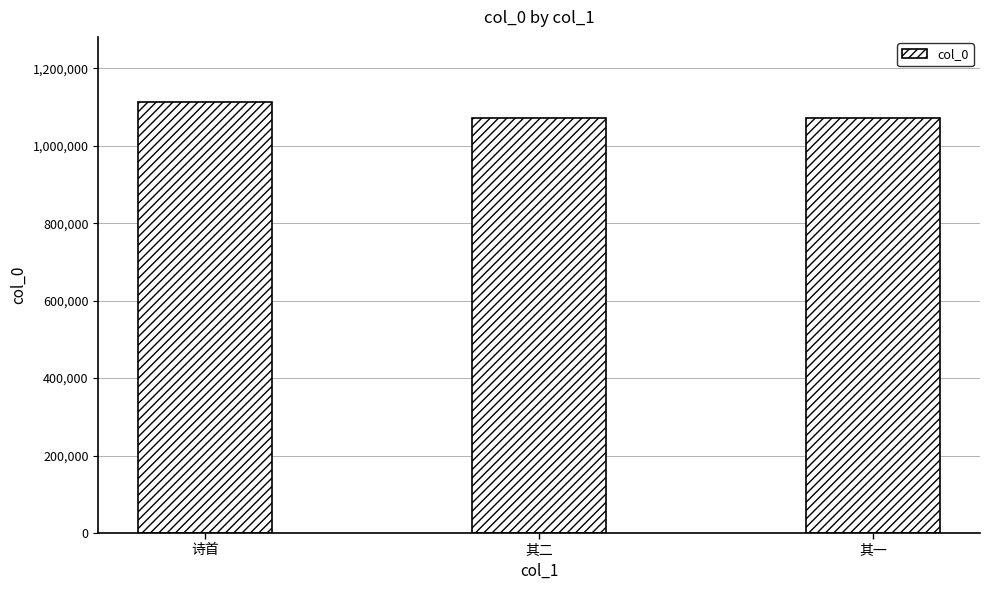

Are the bars horizontal?

No